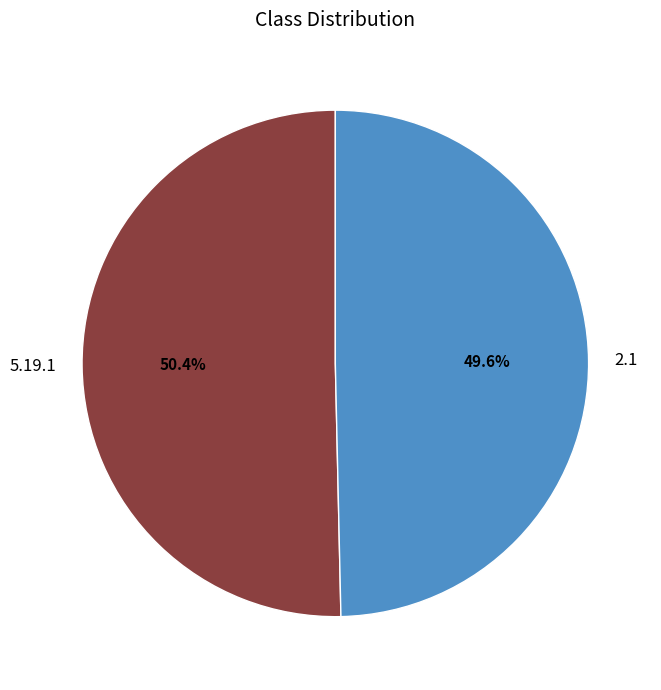

Is the sum of 5.19.1 and 2.1 greater than half?

Yes